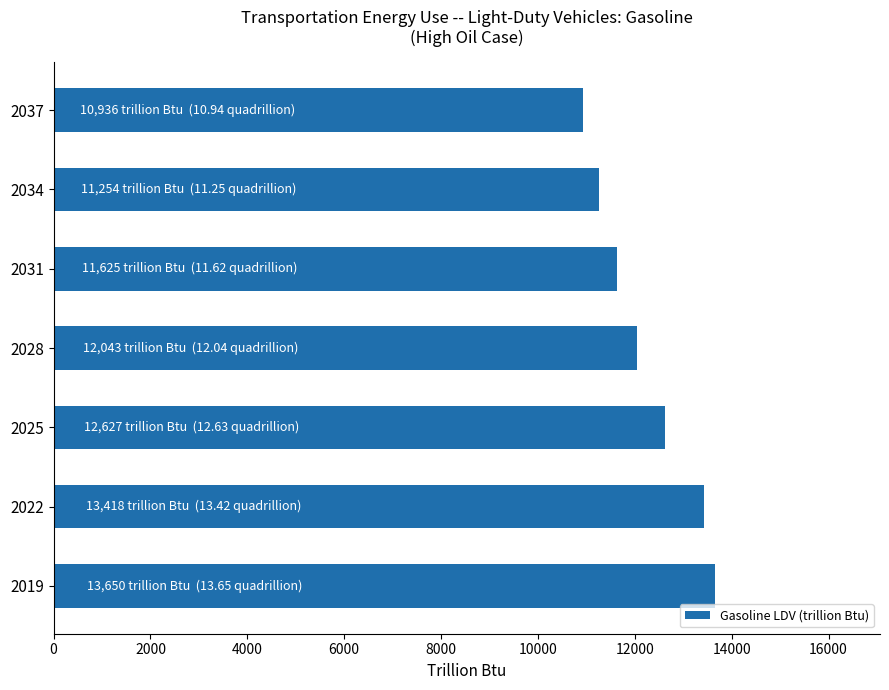

How many categories are shown in the chart?

7